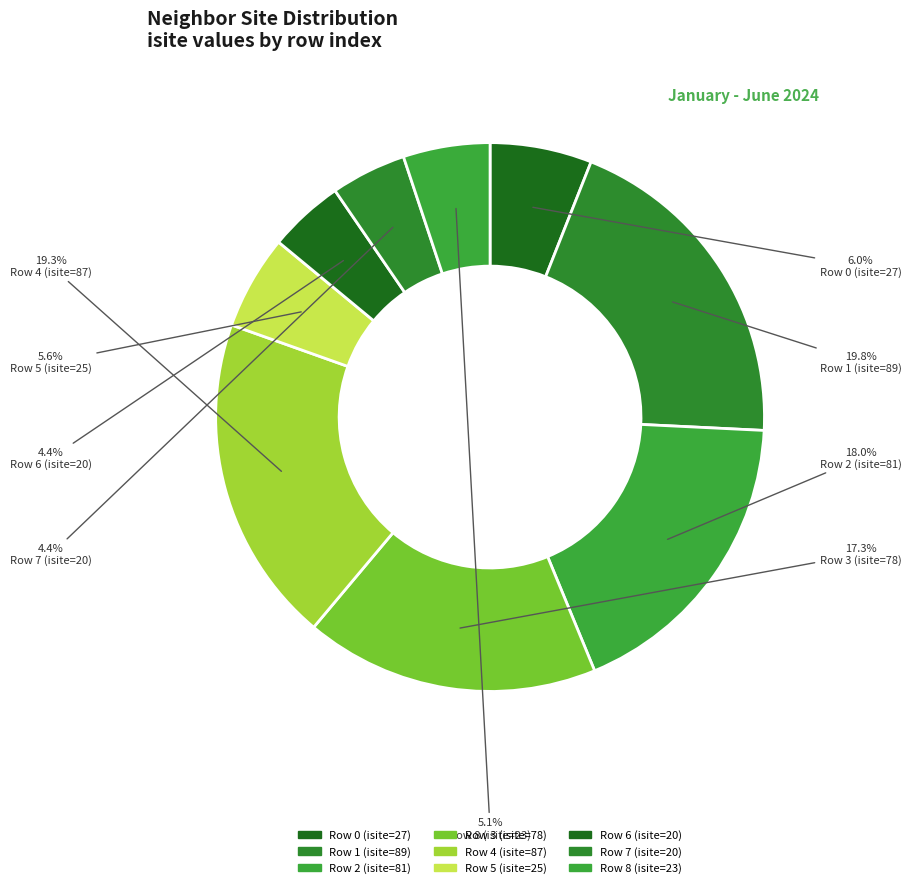

Rank the categories by value from lowest to highest.

6, 7, 8, 5, 0, 3, 2, 4, 1